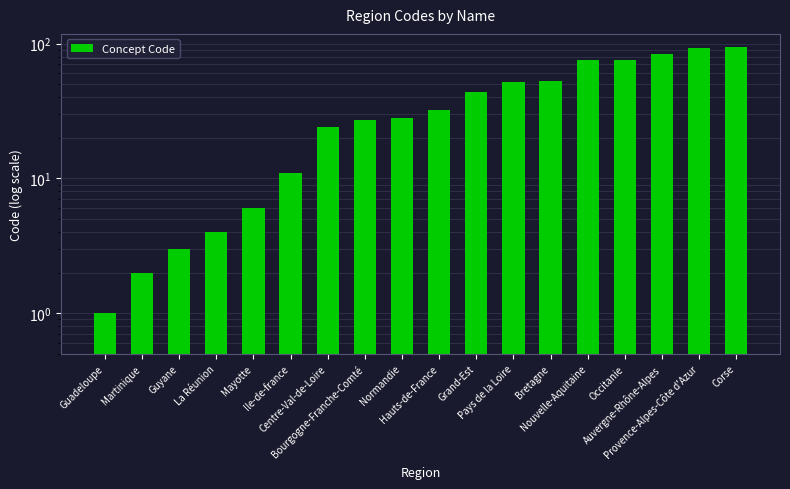

Read the value at Bretagne.

53